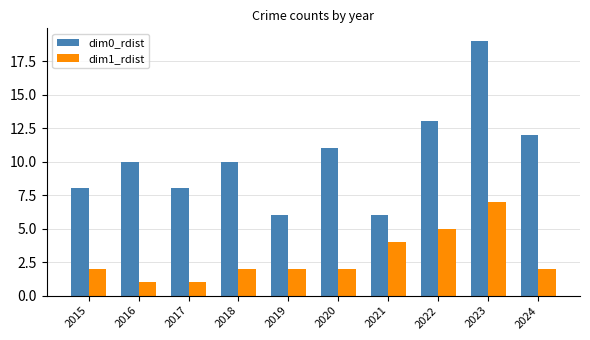

Reading right to left, what are all the values shown in this chart?

dim0_rdist: 12	19	13	6	11	6	10	8	10	8
dim1_rdist: 2	7	5	4	2	2	2	1	1	2